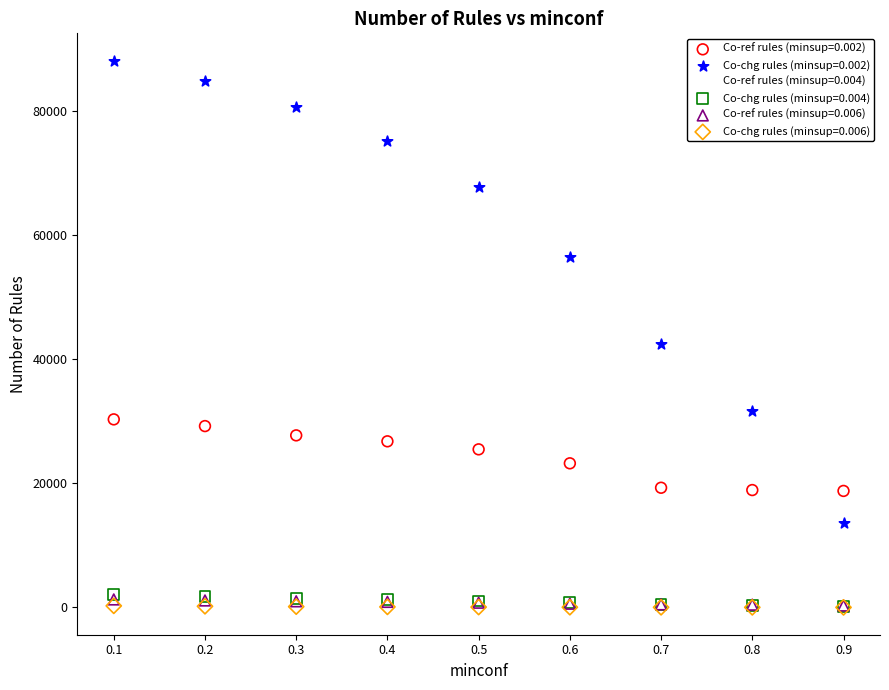

Which series reaches the maximum Y coordinate?

Co-chg rules (minsup=0.002)